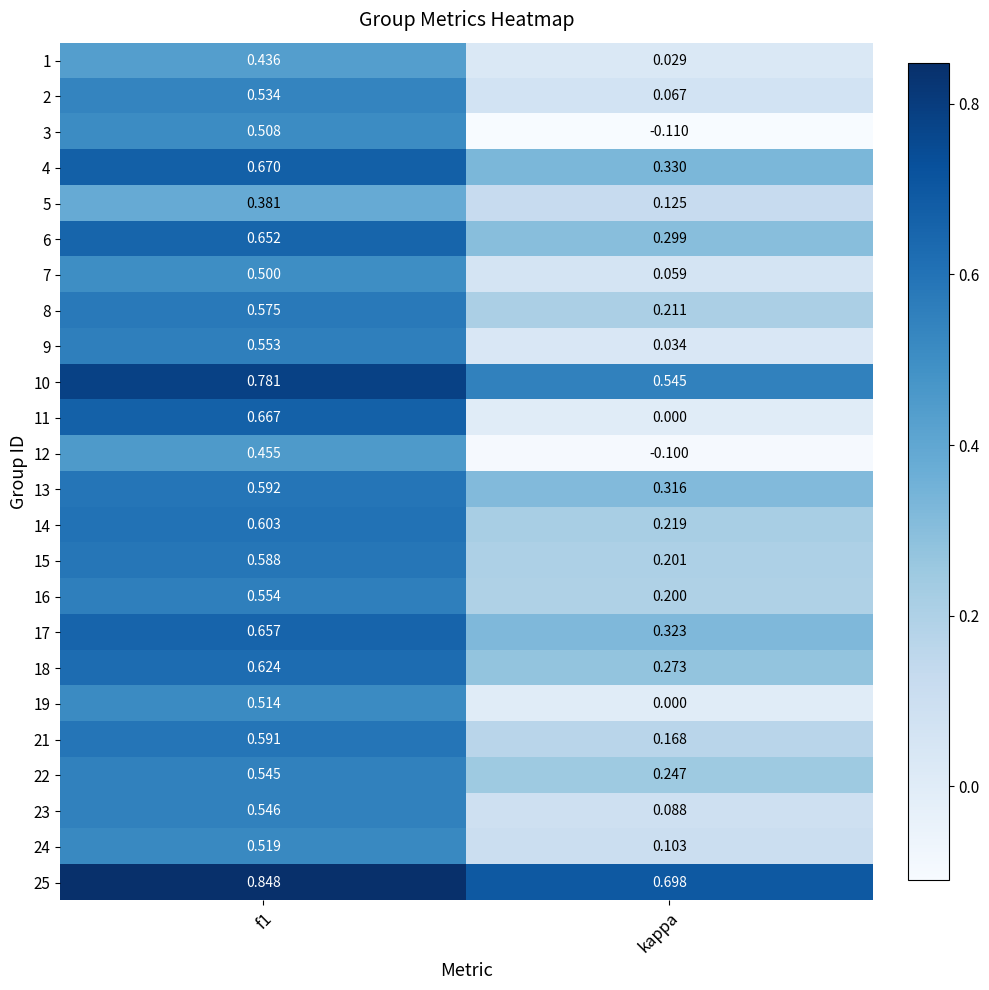

Count the number of data series in this chart.

24